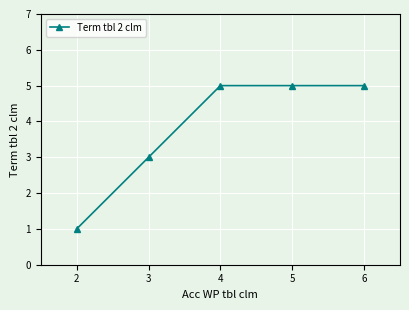

Reading right to left, what are all the values shown in this chart?

5	5	5	3	1